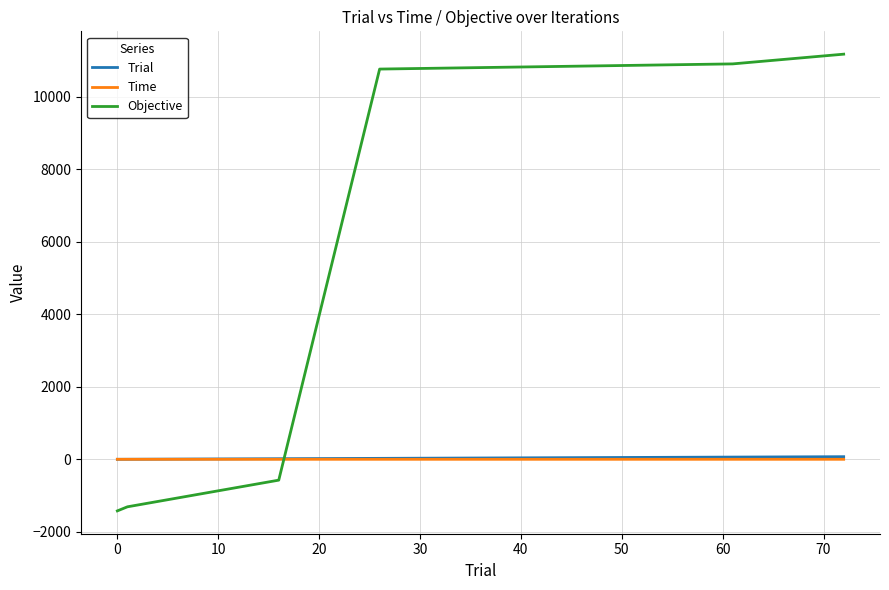

Which series has the largest range (max minus min)?

Objective